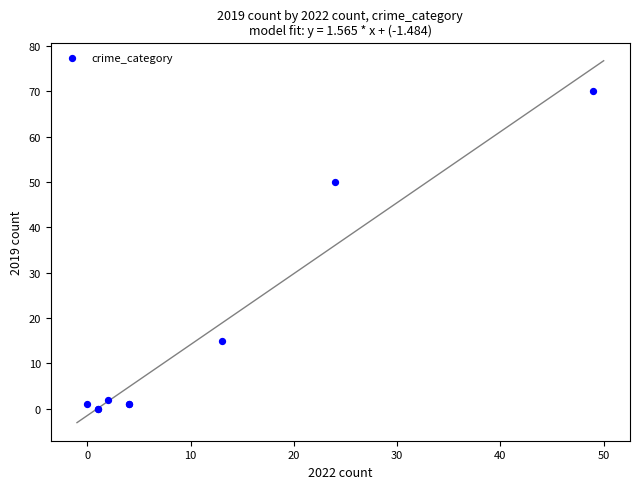

What Y value in the scatter plot is closest to 35?

50